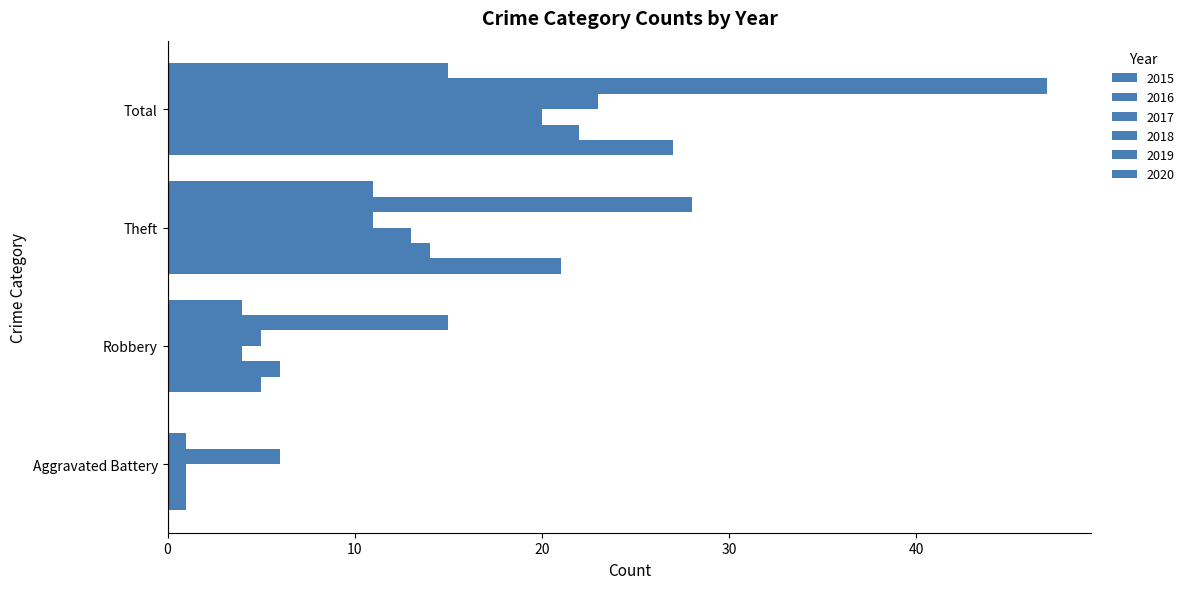

Count the number of categories in the chart.

4